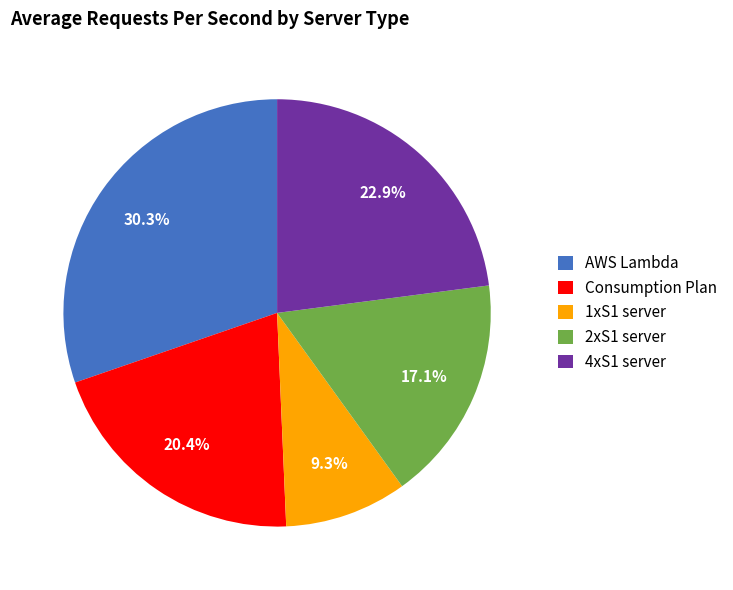

Is there any slice that represents more than half of the pie?

No